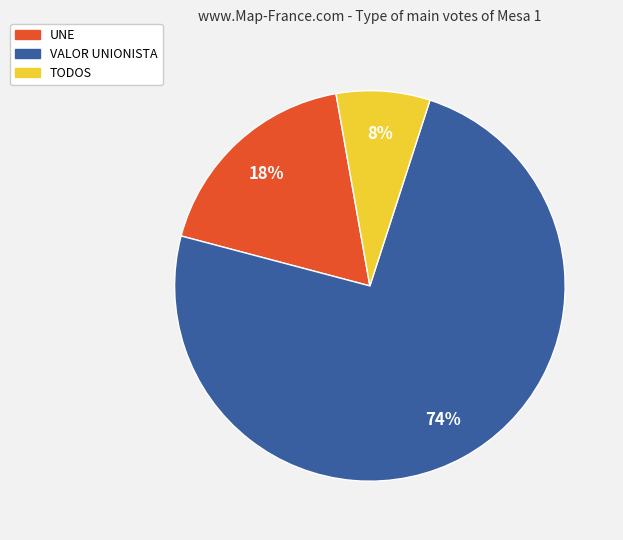

Which category has the biggest portion of the pie?

VALOR UNIONISTA